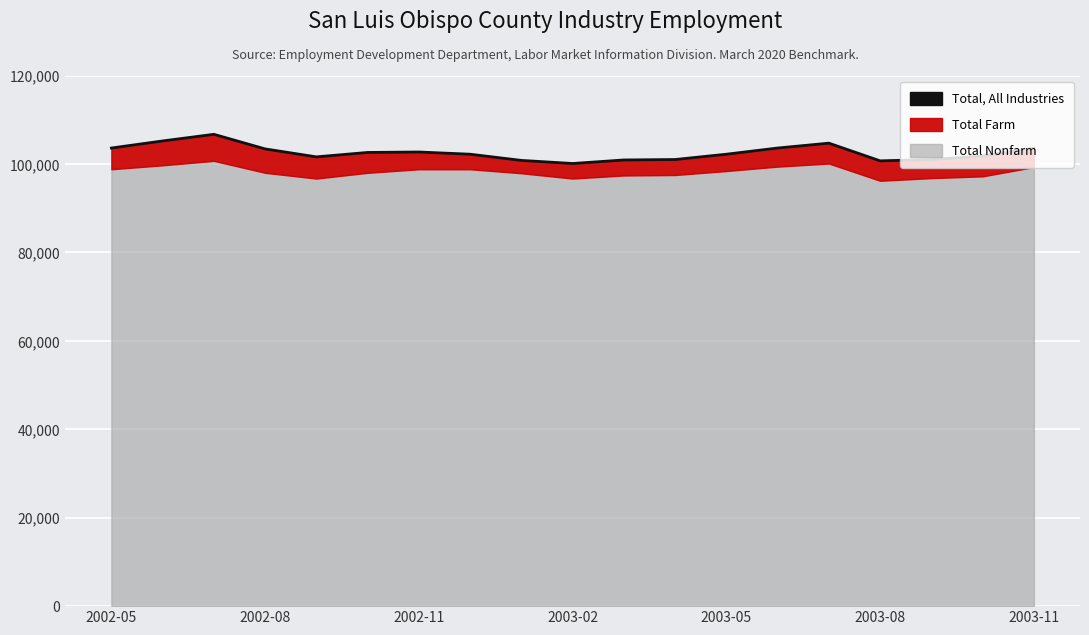

At which category does the chart reach its minimum across all series?

2003-02